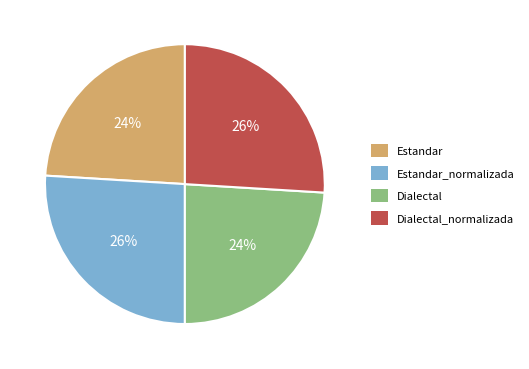

What percentage is the Dialectal slice, to the nearest percent?

24%